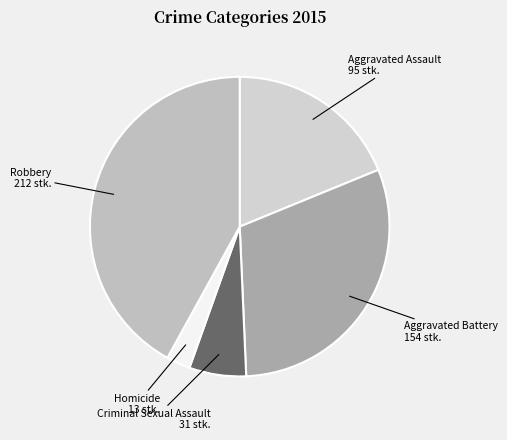

What is the largest slice in the pie chart?

Robbery